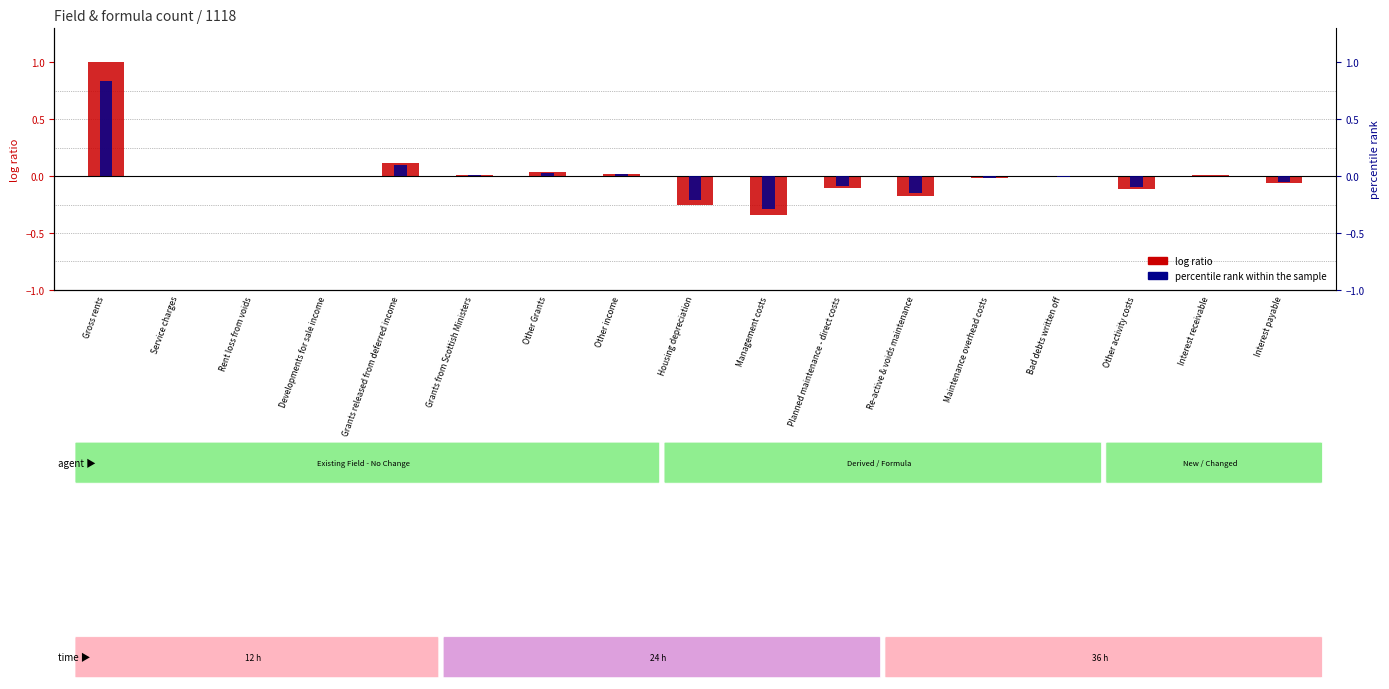

How many groups of bars are there?

17